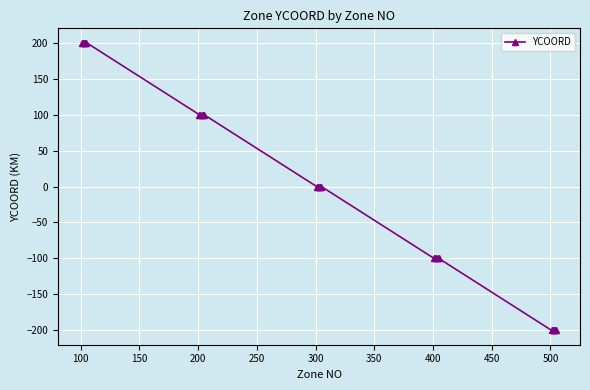

What is the smallest value displayed?

-200